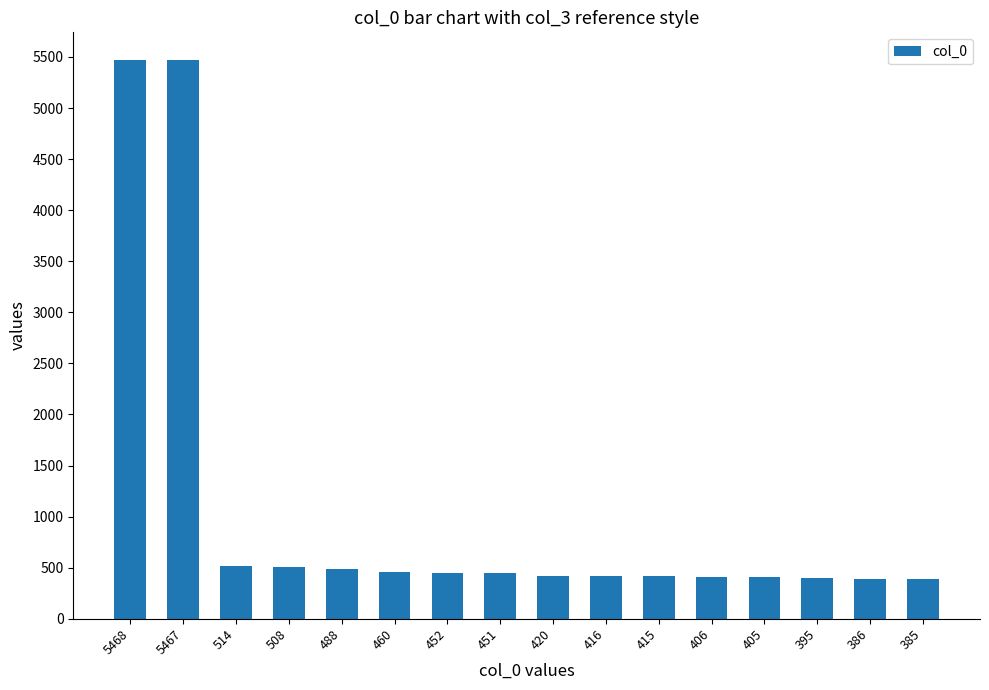

The value at 452 is 123. True or false?

False